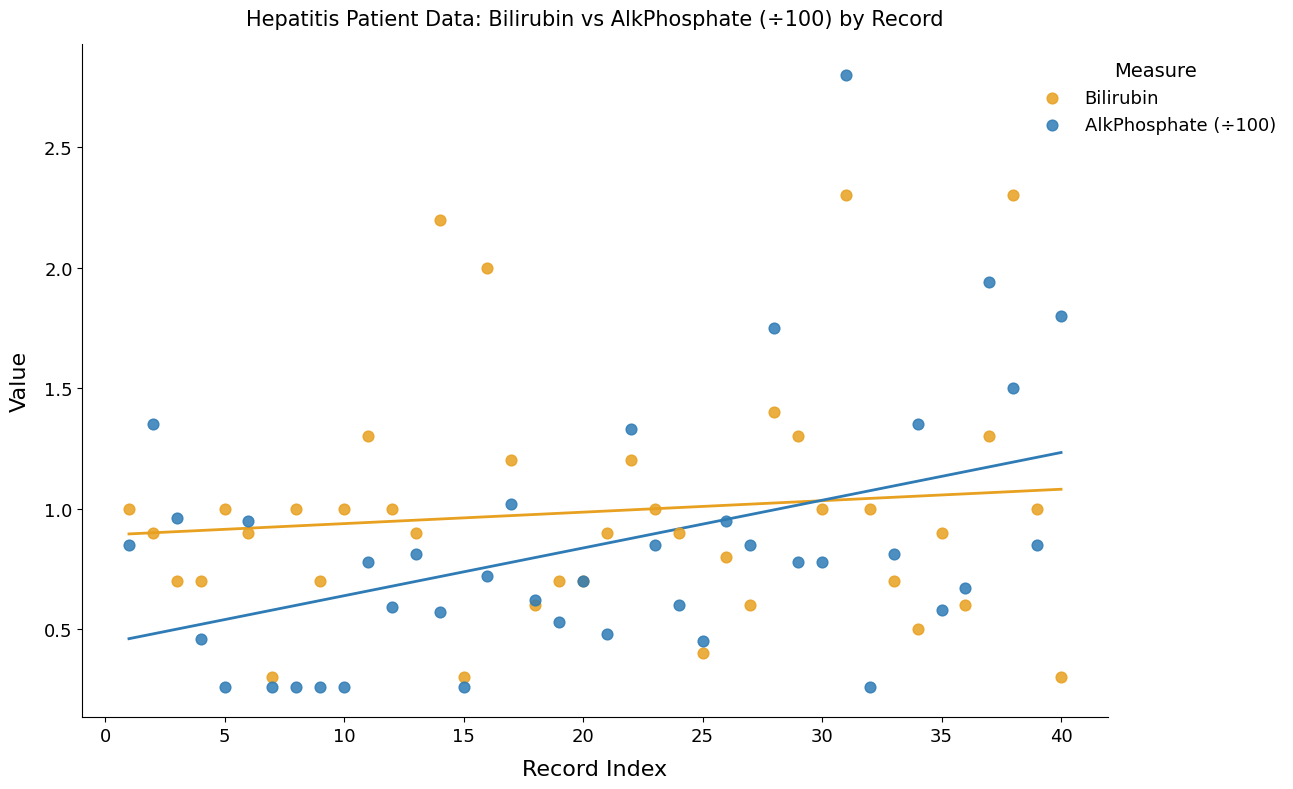

Which series contains the highest Y value?

AlkPhosphate (÷100)